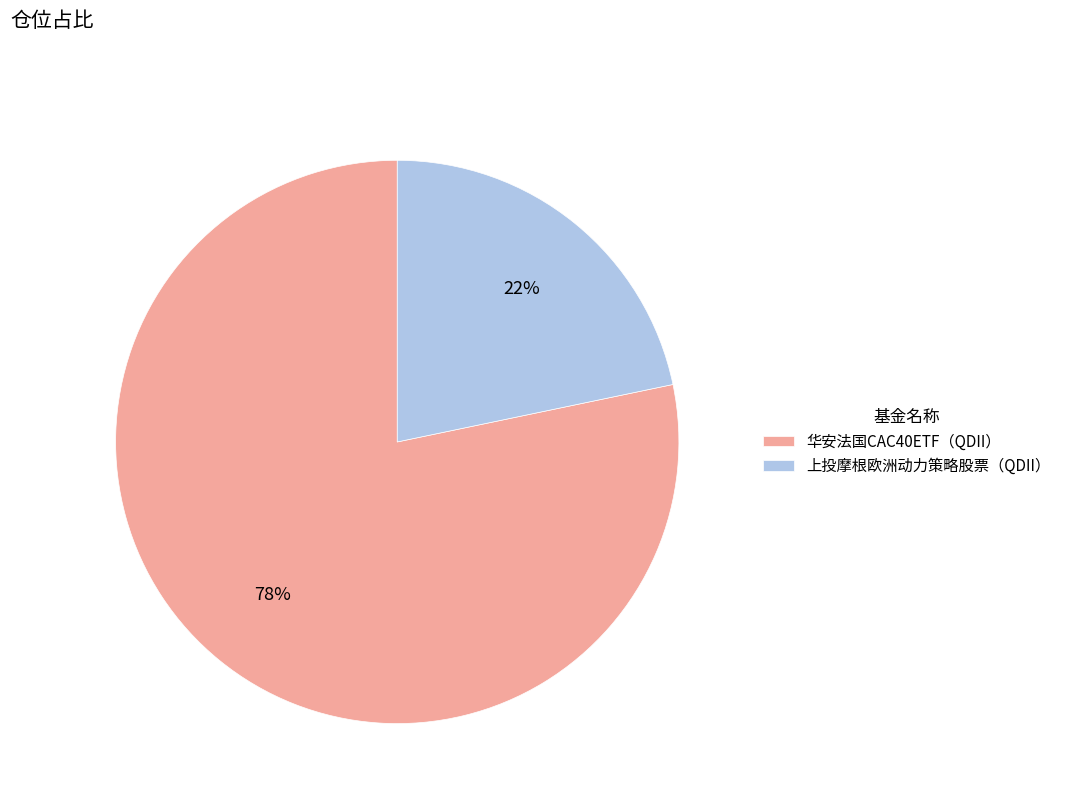

How many slices are in this pie chart?

2